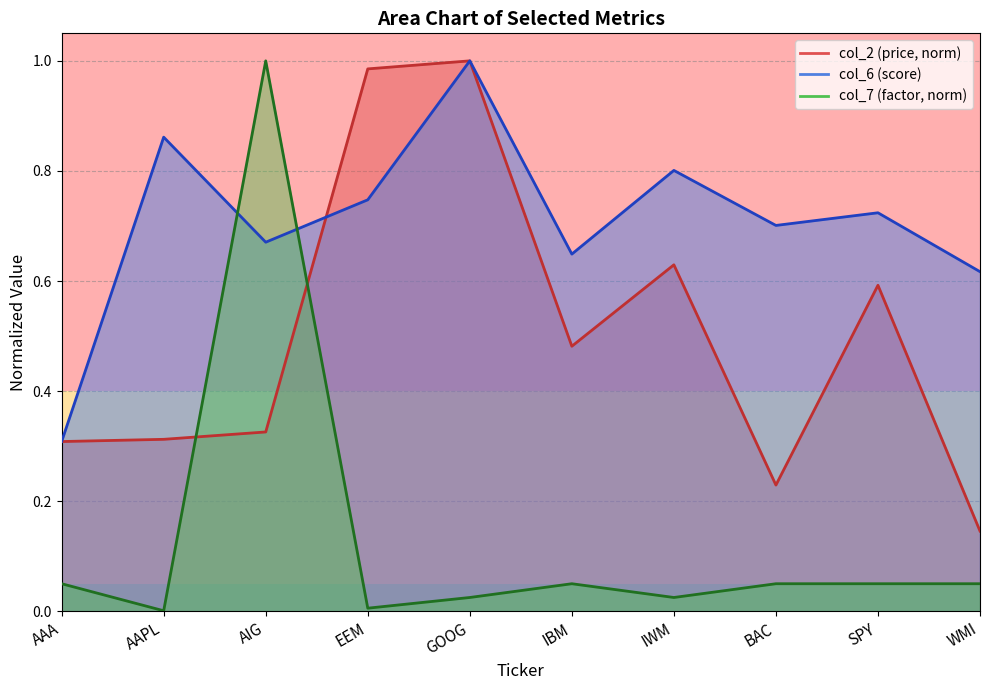

True or false: col_7 has more than 1 interior local peaks.

True